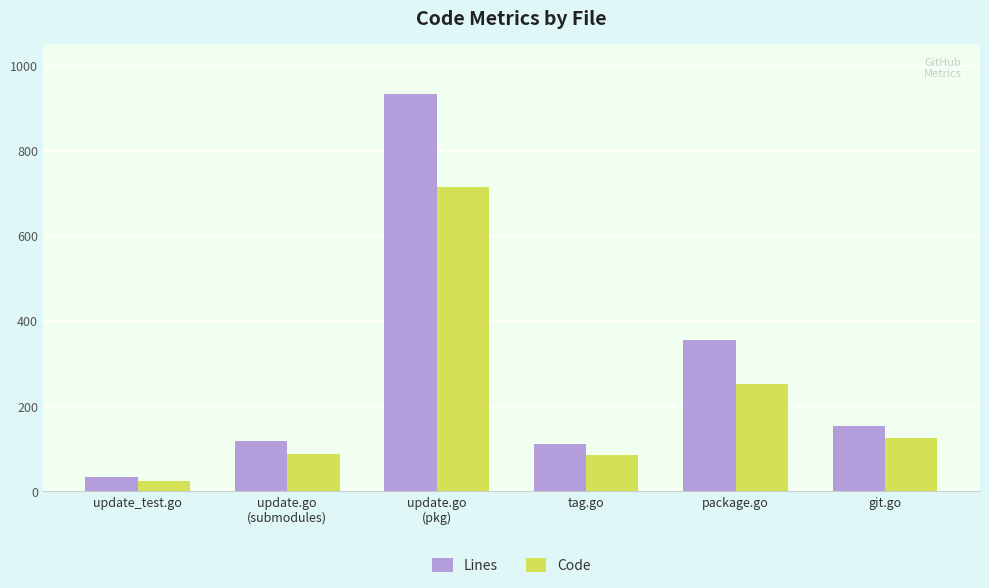

What position from the left is tag.go?

4